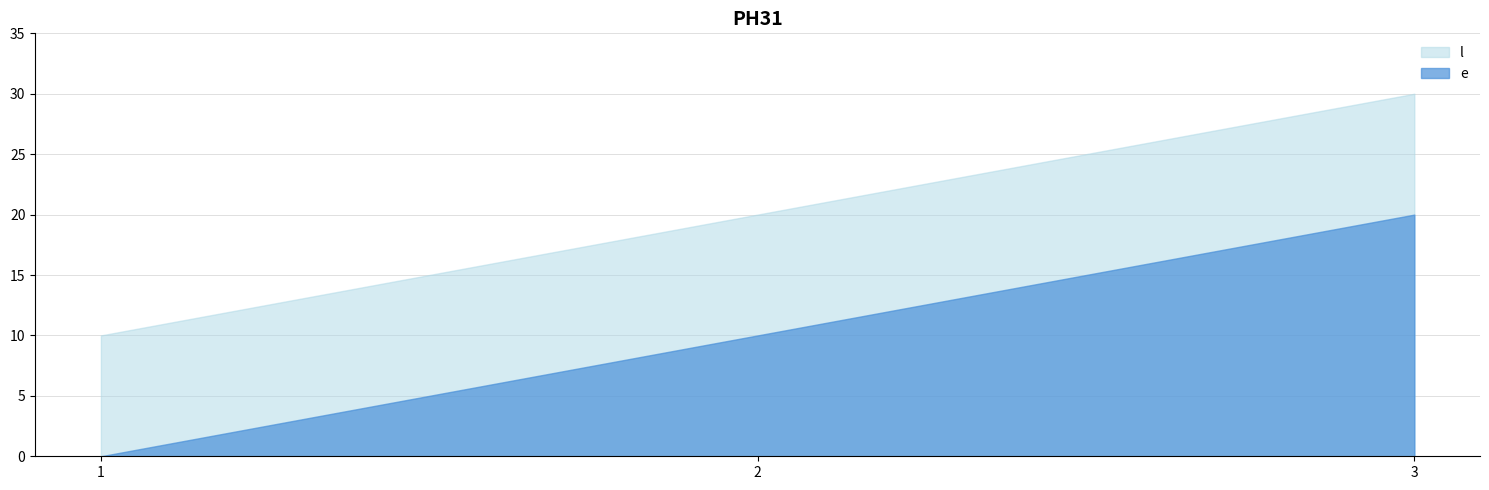

What is the total value across all series at 3?

50